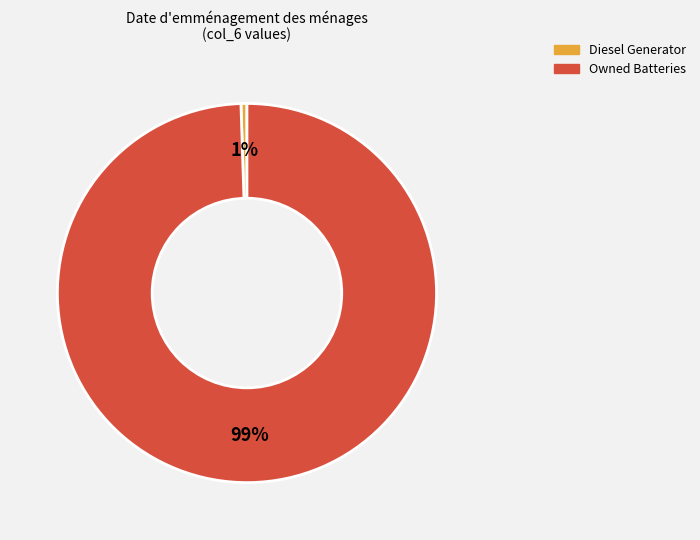

What is the largest slice in the pie chart?

Owned Batteries